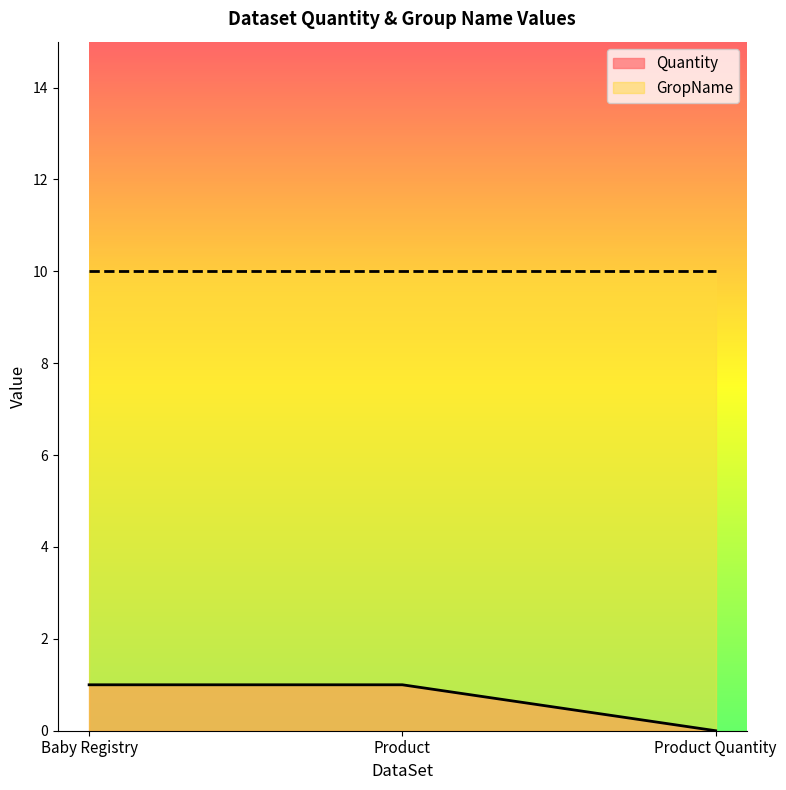

Reading left to right, extract all data points from this chart.

1	1	0